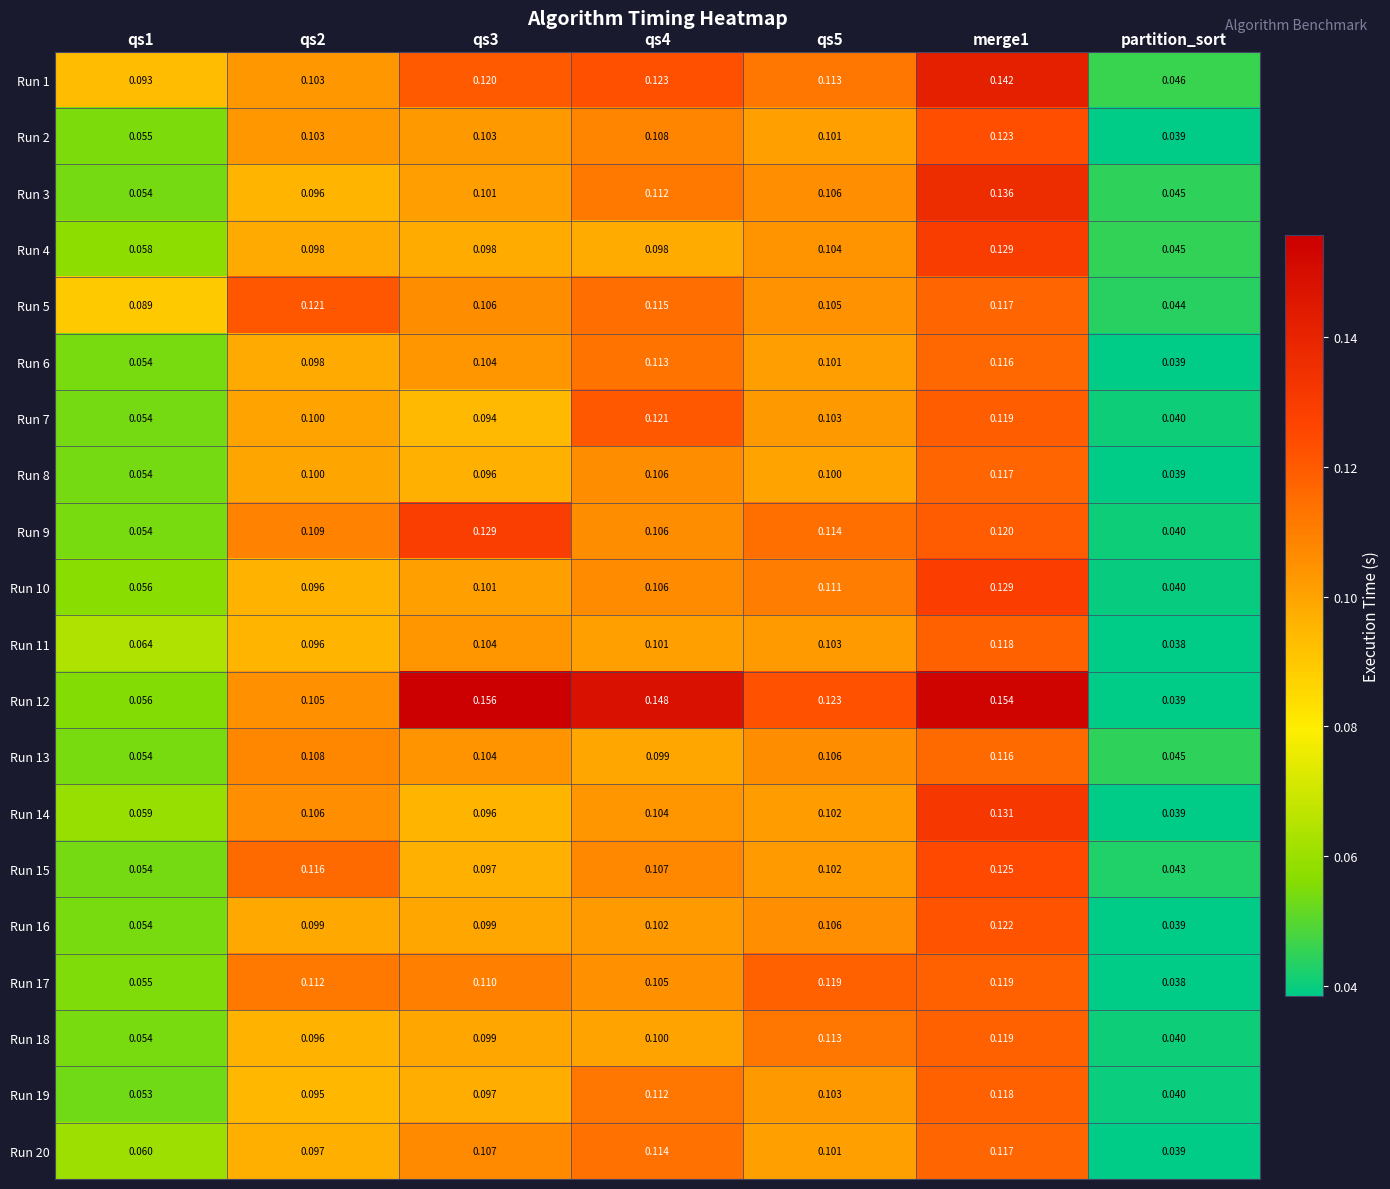

Which series has the largest total across all categories?

Run 12